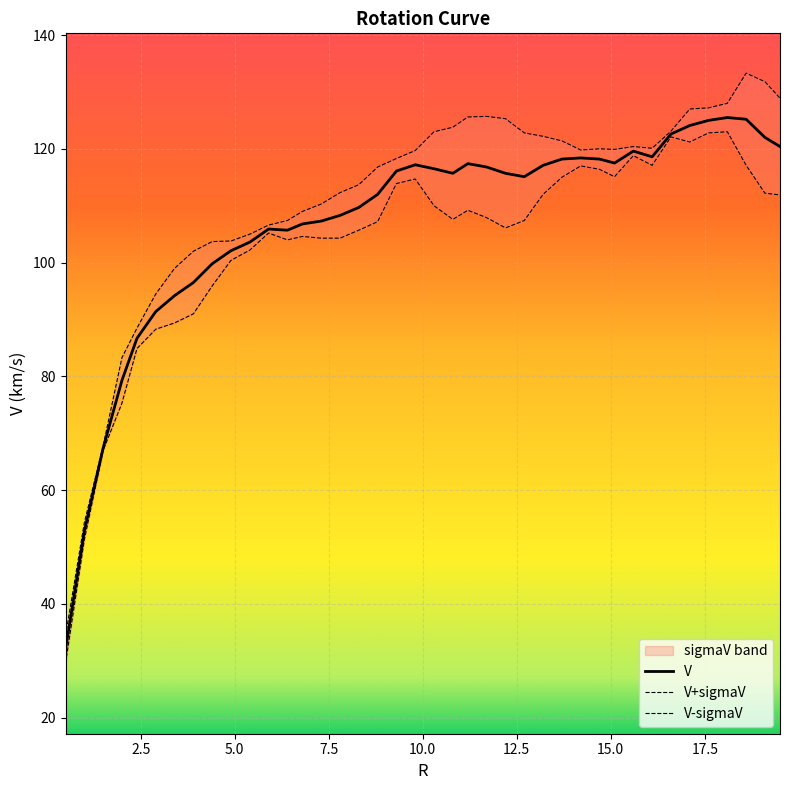

Which has a higher value, 23 or 4?

23